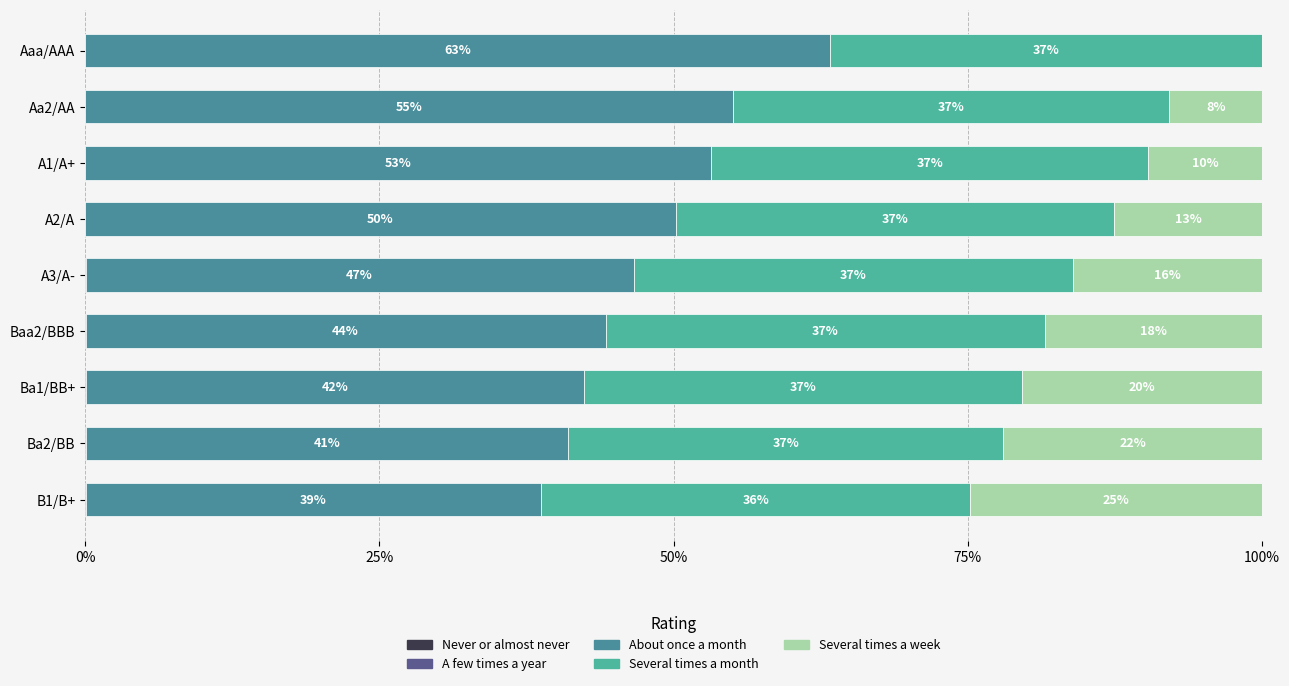

Count the number of data series in this chart.

5